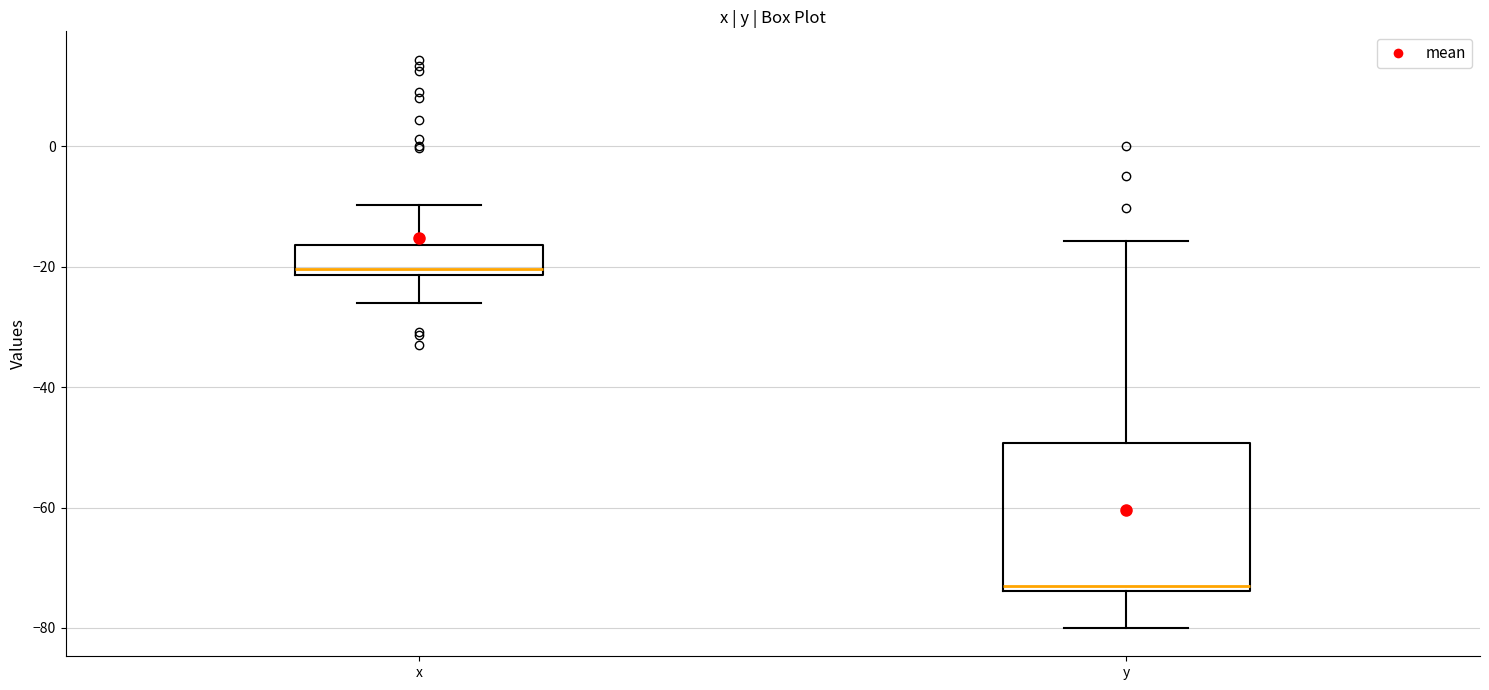

Which box's median line is the highest?

x